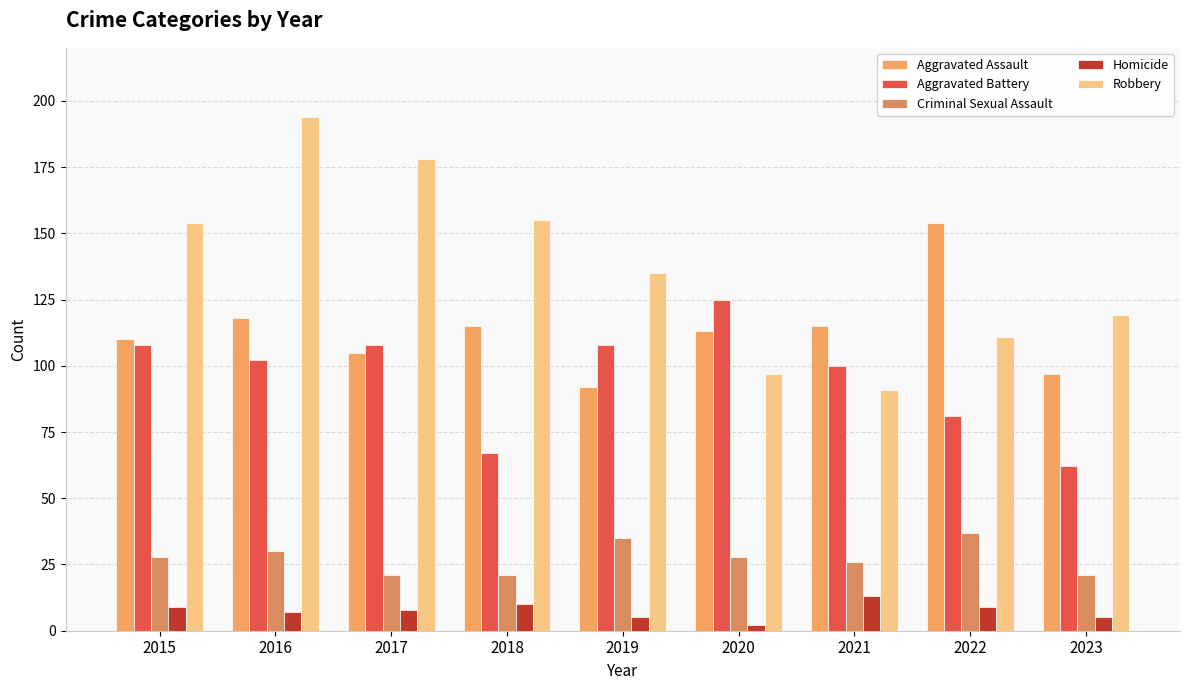

What is the value of the Robbery bar at the 1st from the left?

154